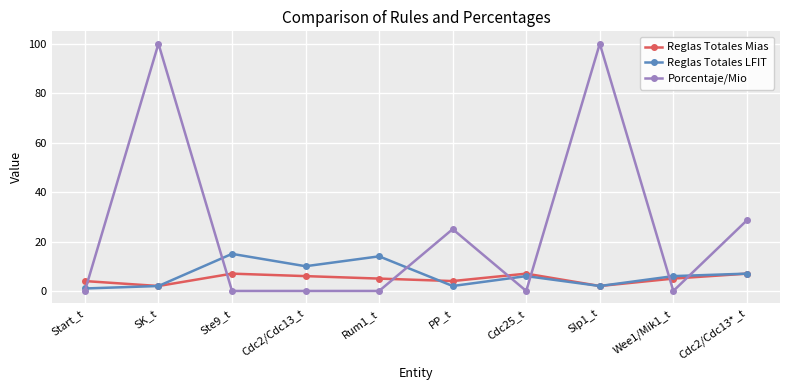

Where does the Reglas Totales Mias series first go above 5?

Ste9_t